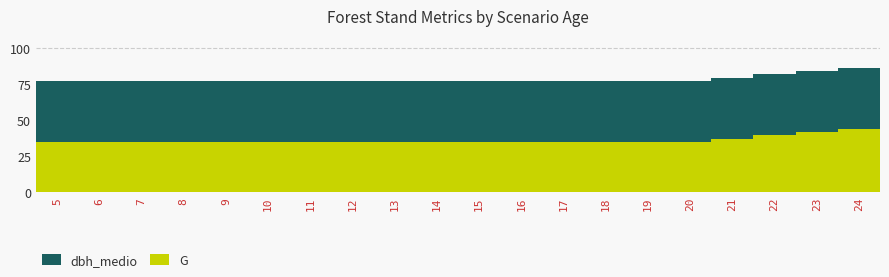

Which label corresponds to the smallest value in the chart?

5